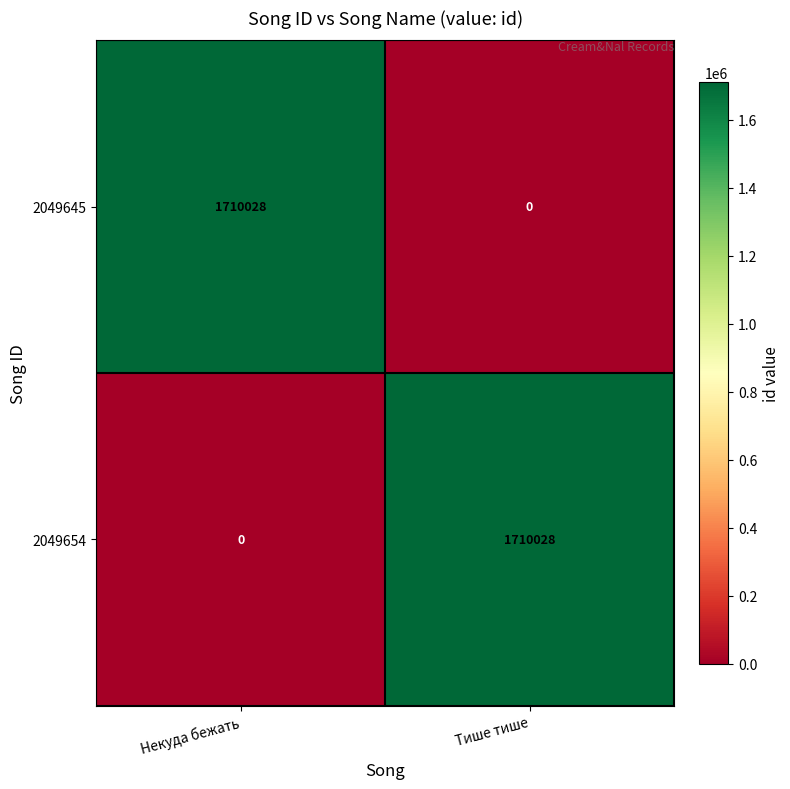

What is the total value across all series at Тише тише?

1710028